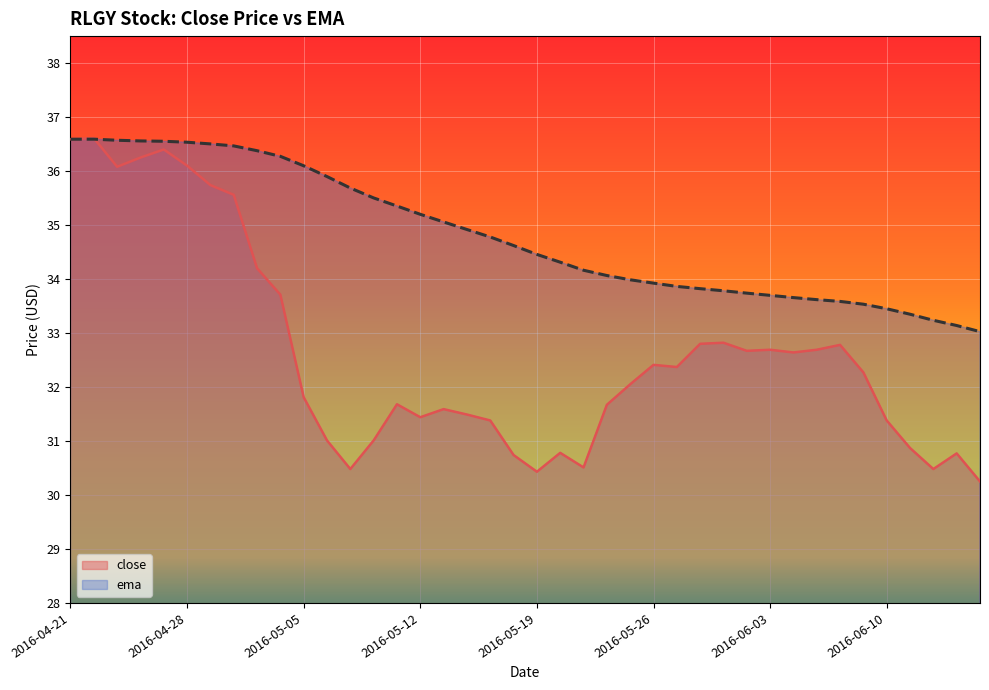

List the labels in order of ema value, largest first.

2016-04-22, 2016-04-21, 2016-04-25, 2016-04-26, 2016-04-27, 2016-04-28, 2016-04-29, 2016-05-02, 2016-05-03, 2016-05-04, 2016-05-05, 2016-05-06, 2016-05-09, 2016-05-10, 2016-05-11, 2016-05-12, 2016-05-13, 2016-05-16, 2016-05-17, 2016-05-18, 2016-05-19, 2016-05-20, 2016-05-23, 2016-05-24, 2016-05-25, 2016-05-26, 2016-05-27, 2016-05-31, 2016-06-01, 2016-06-02, 2016-06-03, 2016-06-06, 2016-06-07, 2016-06-08, 2016-06-09, 2016-06-10, 2016-06-13, 2016-06-14, 2016-06-15, 2016-06-16